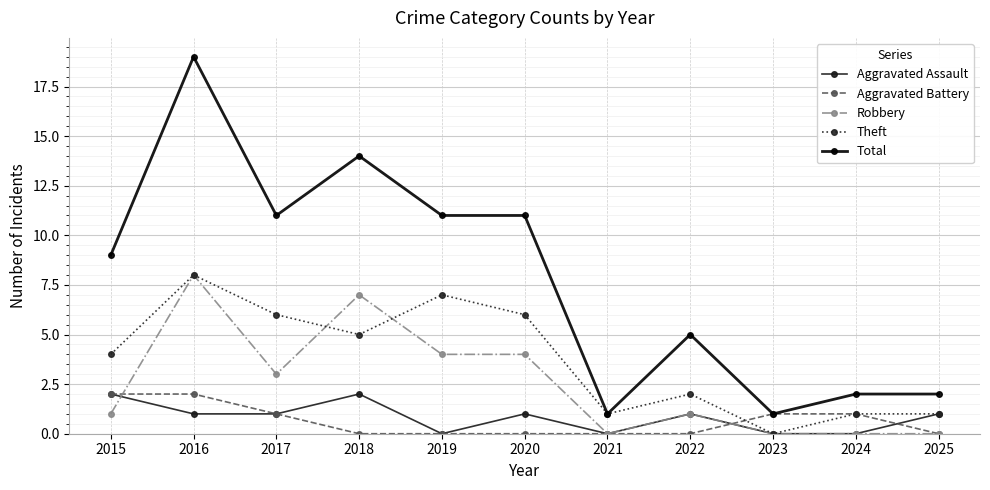

What is the maximum value shown in the chart?

19